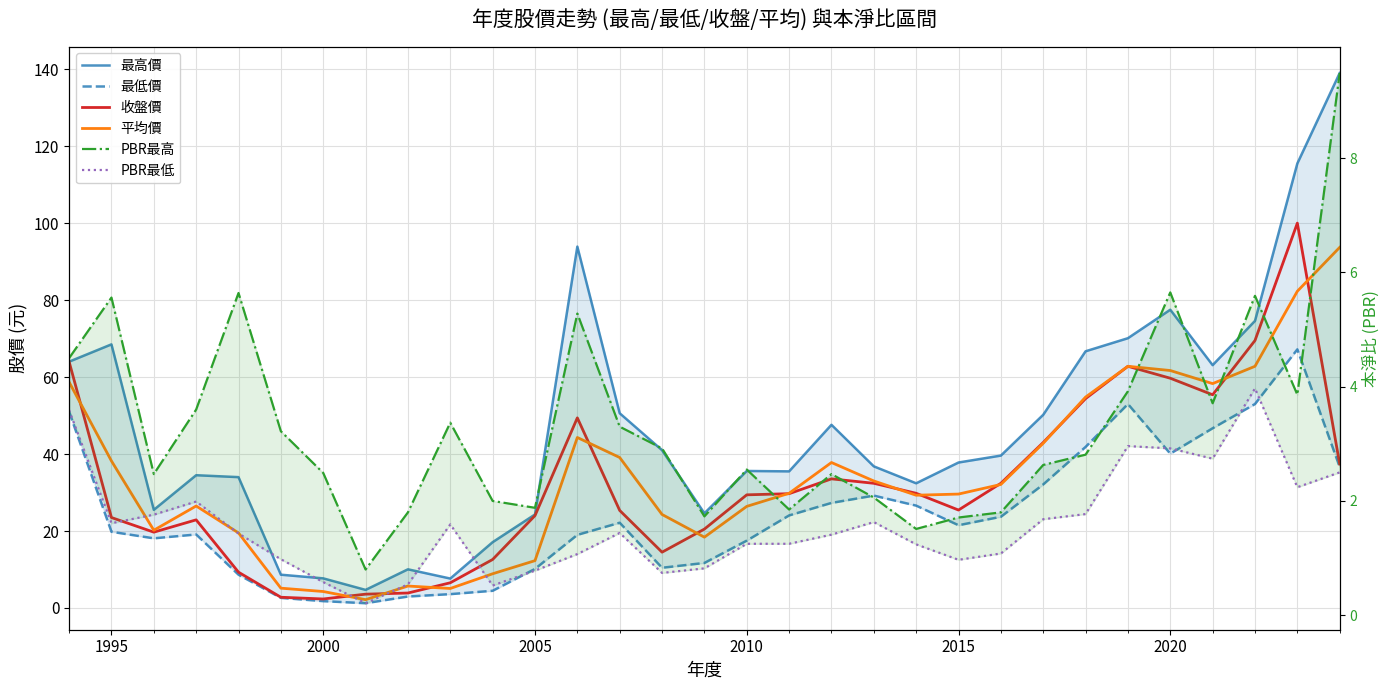

What are all the series names shown in the legend?

最高價, 最低價, 收盤價, 平均價, PBR最高, PBR最低